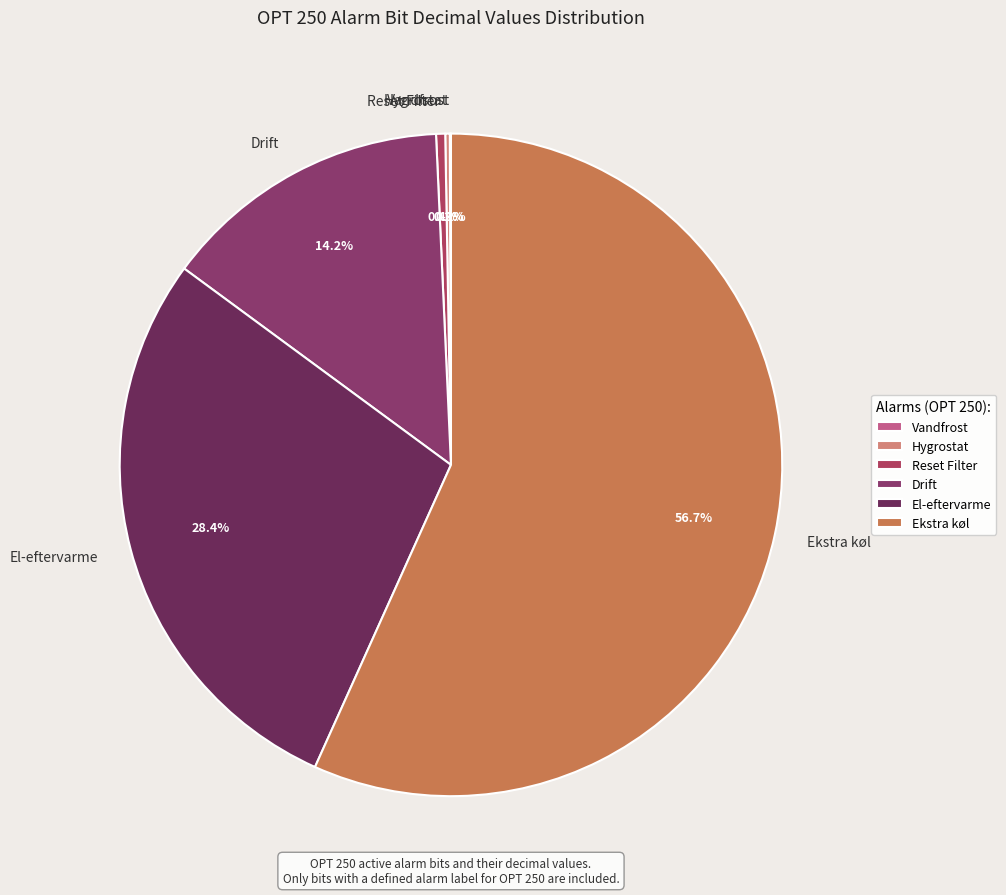

Which slice is the largest?

Ekstra køl